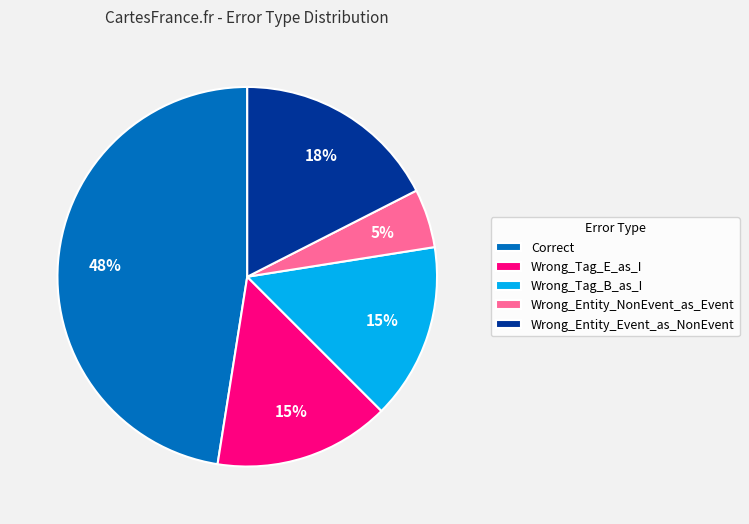

Which category has the smallest portion of the pie?

Wrong_Entity_NonEvent_as_Event